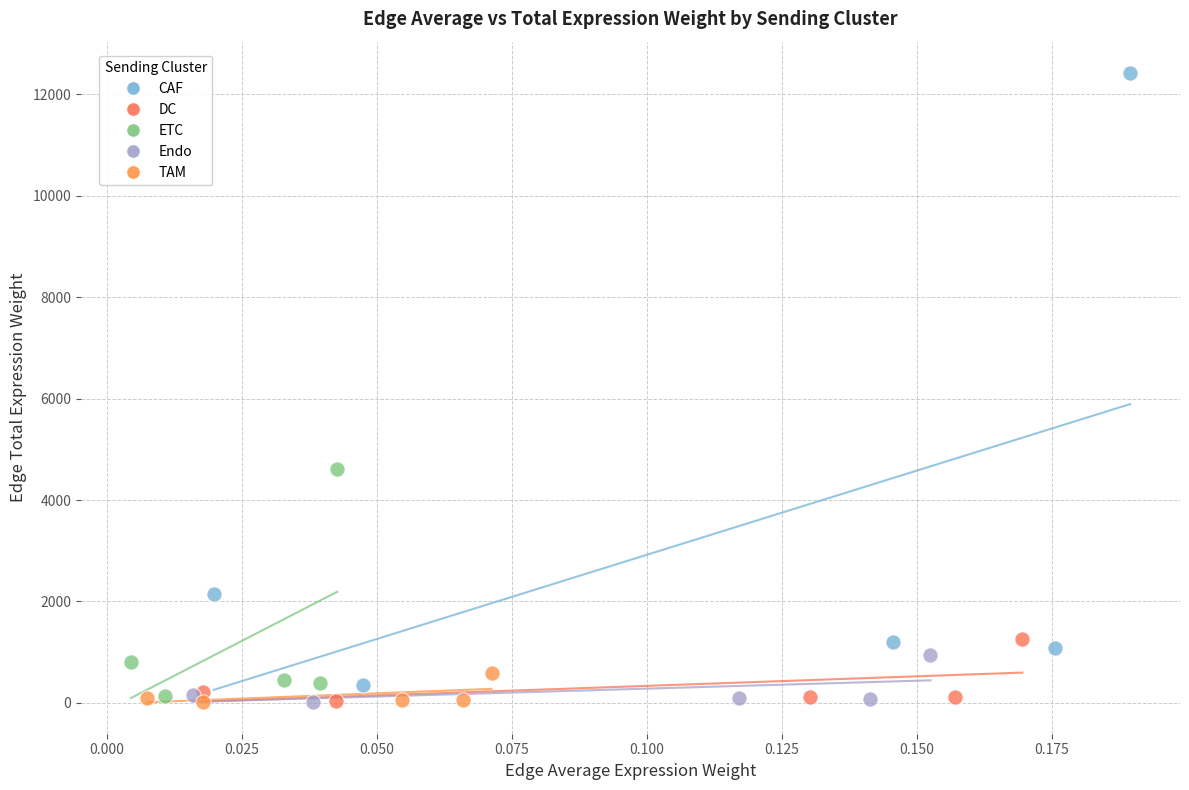

Which series reaches the maximum Y coordinate?

CAF